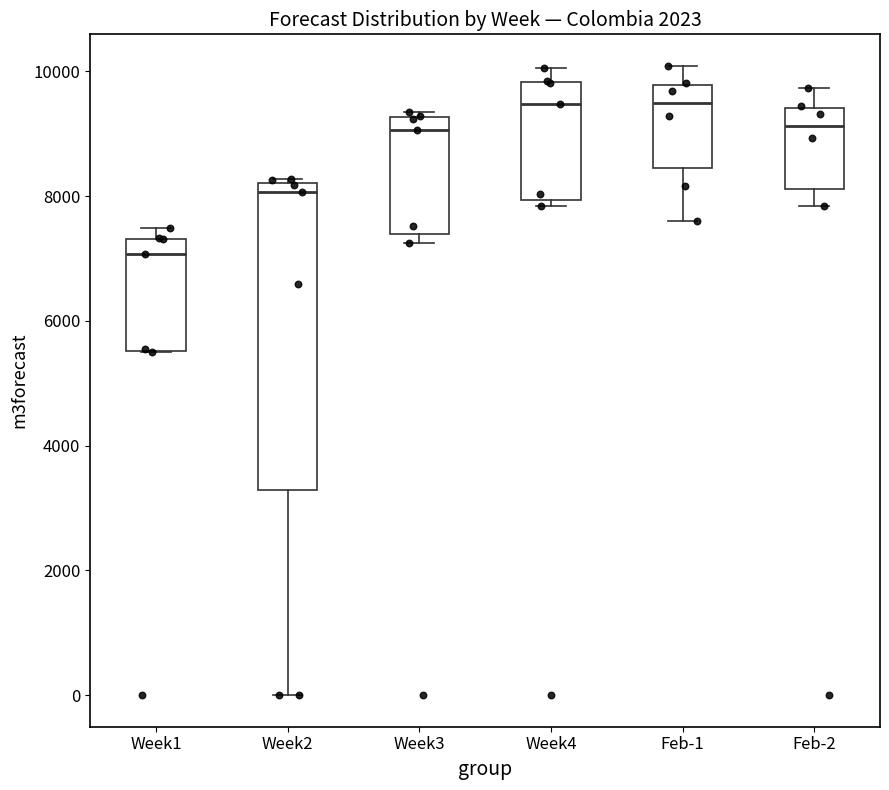

Which box has the lowest median line?

Week1